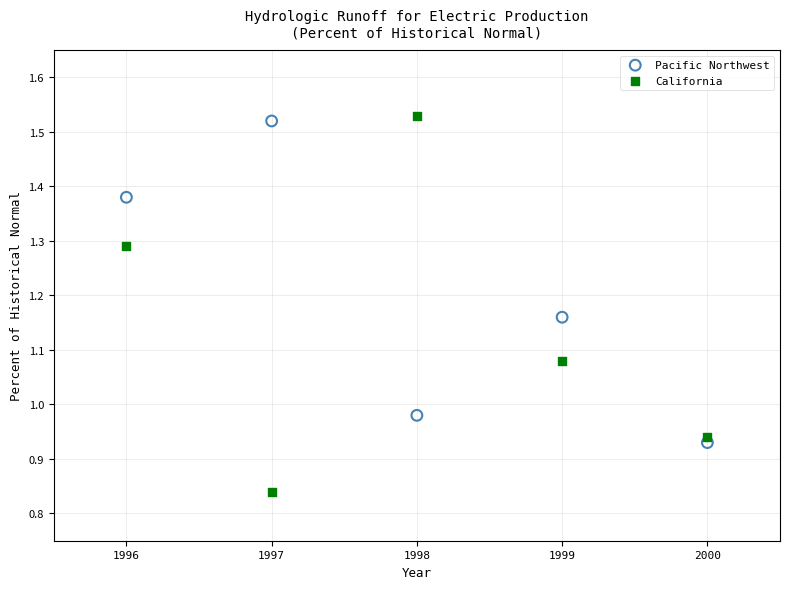

Across all data points, what is the range of X values (max minus min)?

4.0